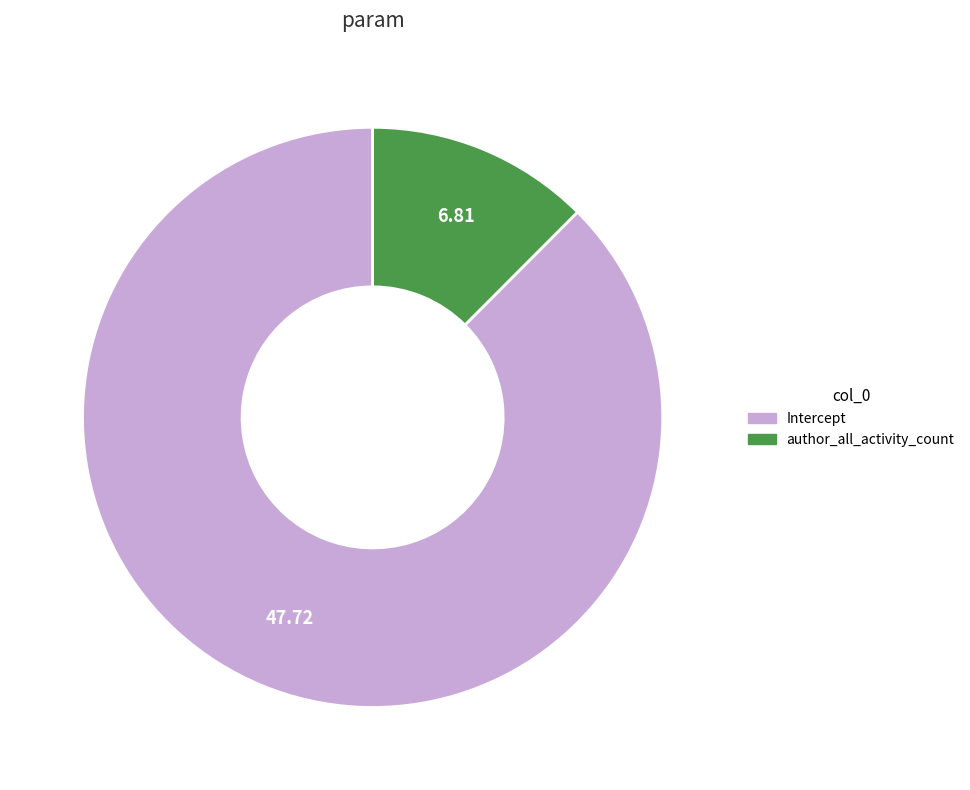

Is author_all_activity_count the majority of the pie?

No